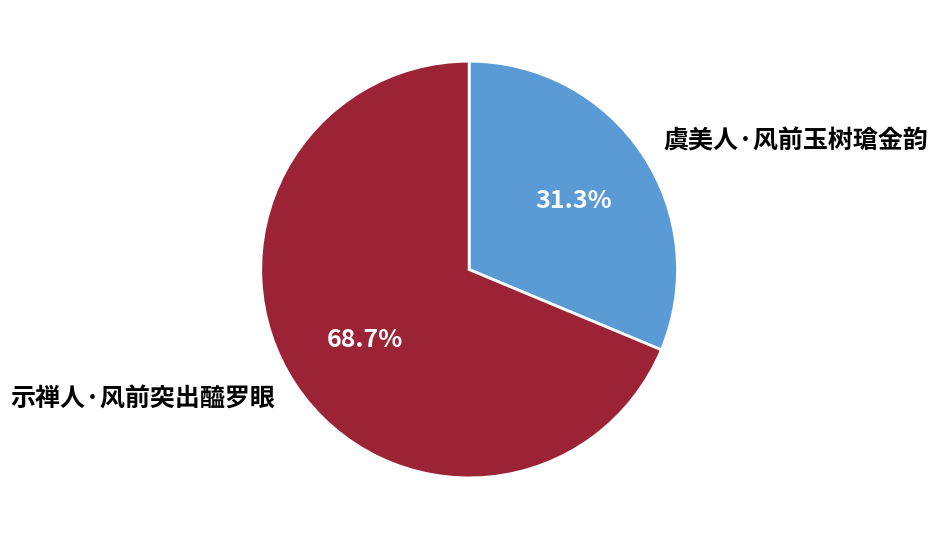

To the nearest percent, what percentage of the pie is 示禅人·风前突出醯罗眼?

69%